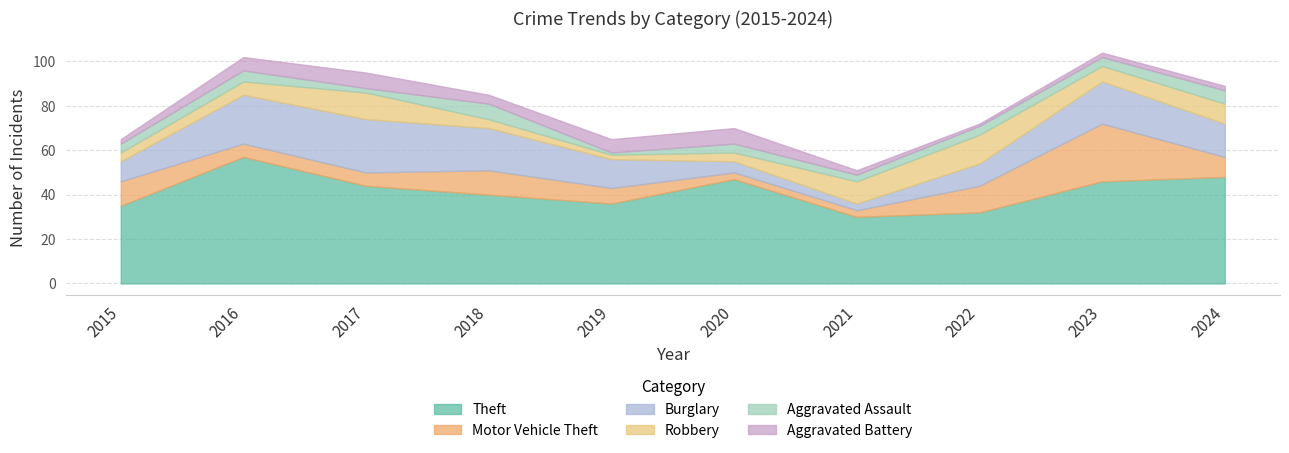

How many lines are shown in the chart?

6